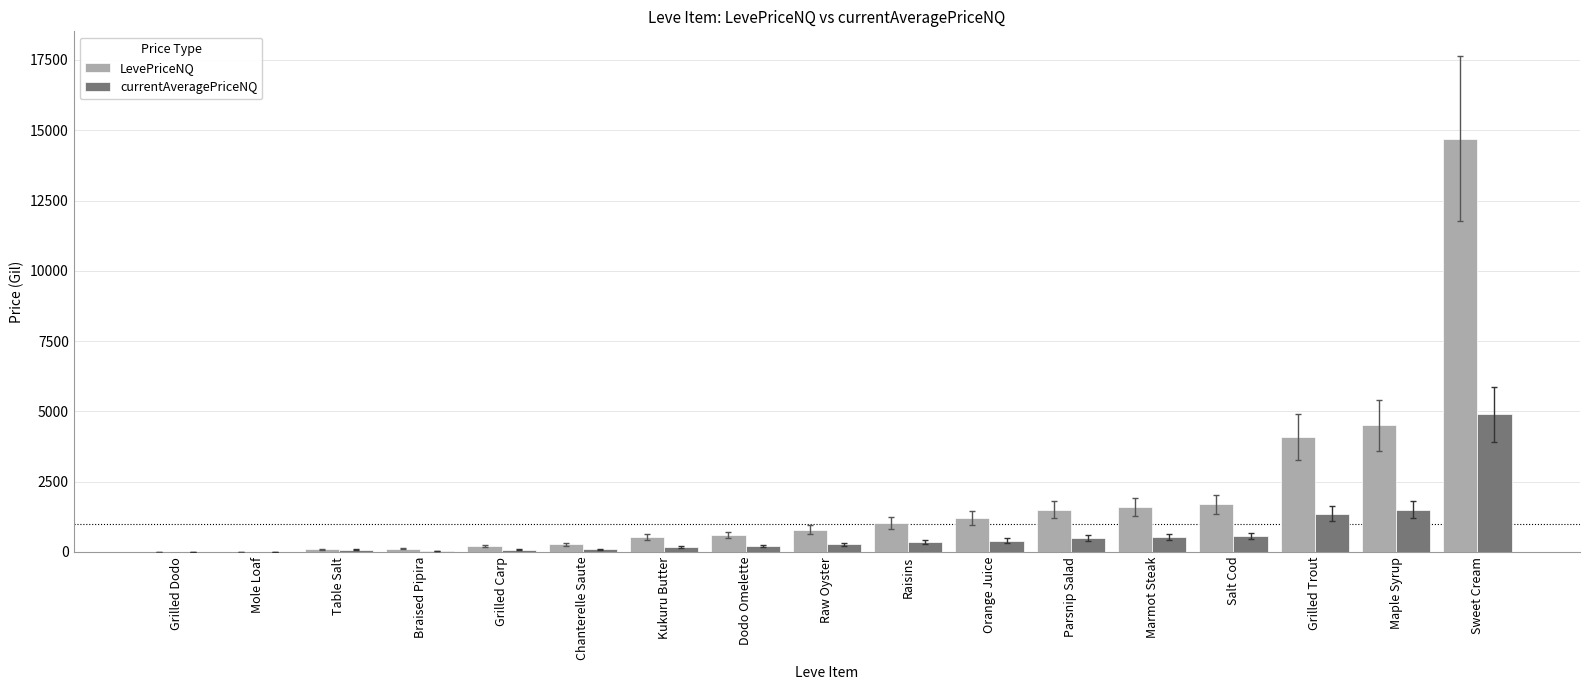

The value of LevePriceNQ at Salt Cod is 799.7. True or false?

False